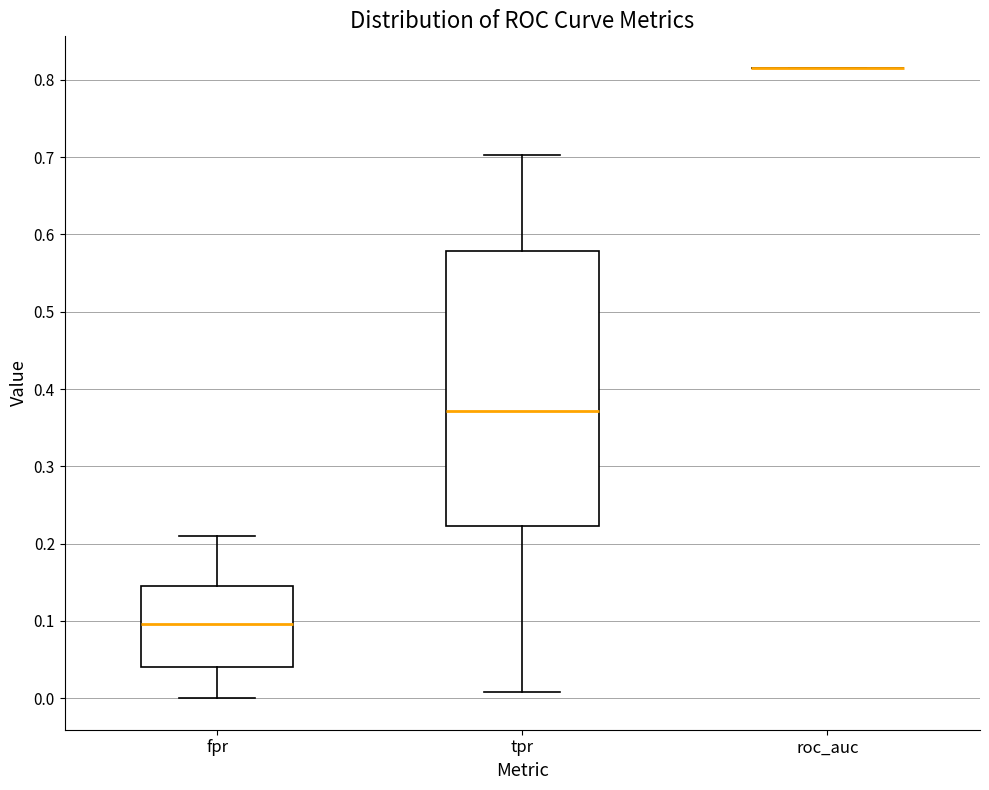

Comparing the boxes themselves (not the whiskers), which one is the tallest?

tpr